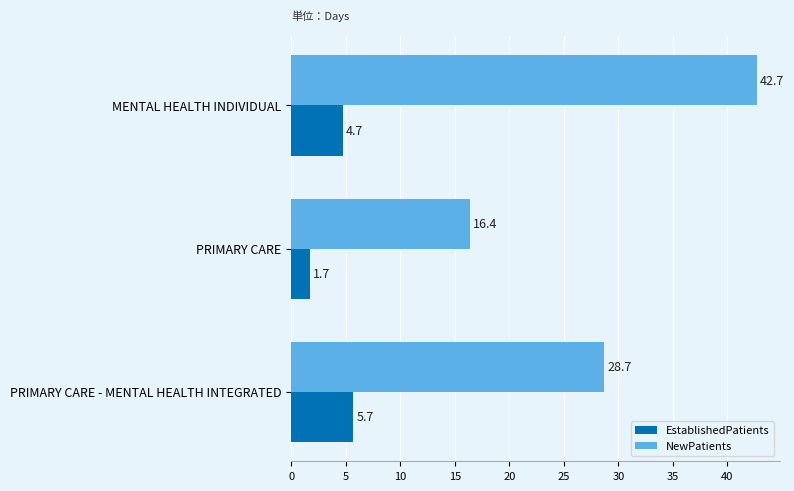

List the labels in order of EstablishedPatients value, largest first.

PRIMARY CARE - MENTAL HEALTH INTEGRATED, MENTAL HEALTH INDIVIDUAL, PRIMARY CARE